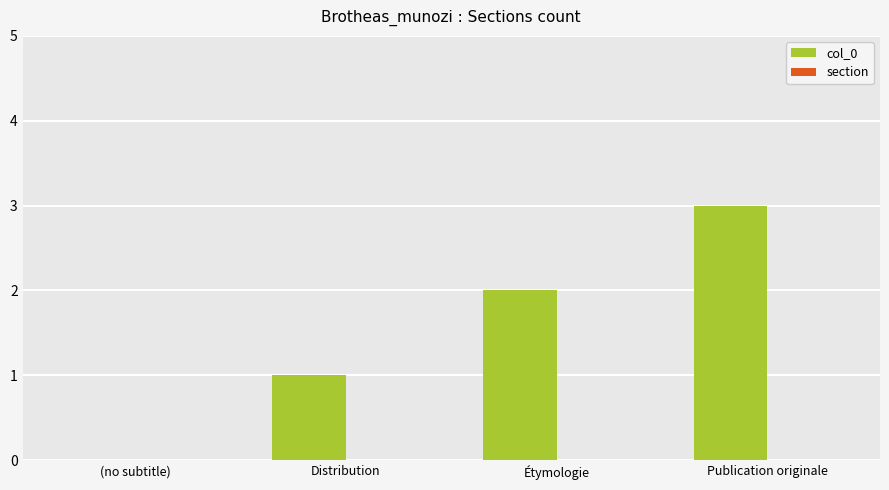

The chart shows a value of 5 at Publication originale. True or false?

False